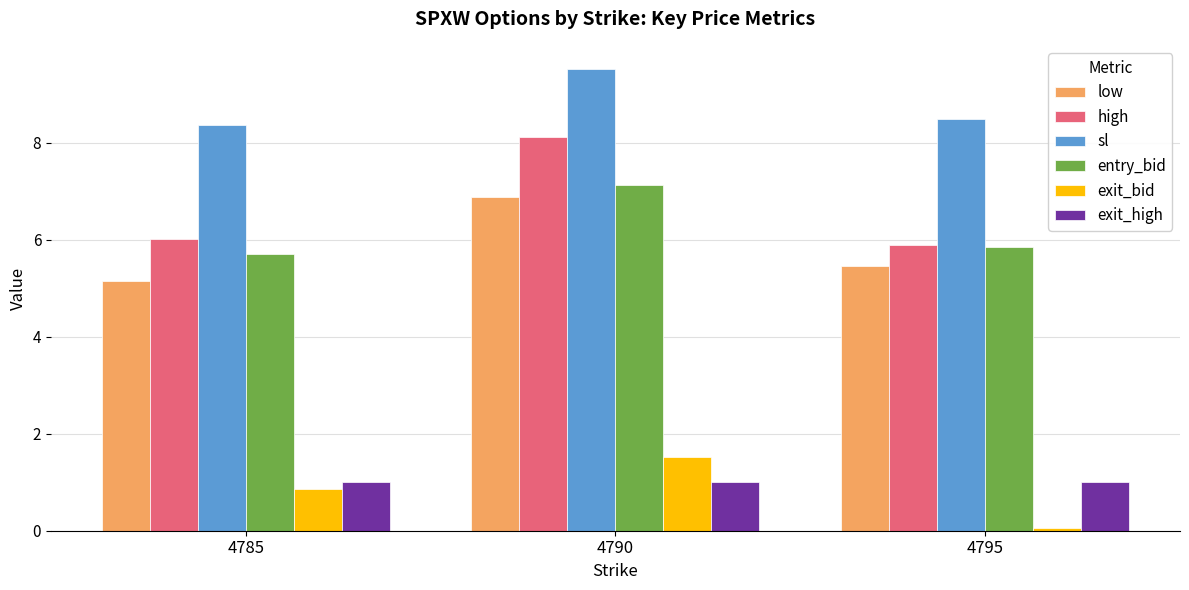

How many groups of bars are there?

3